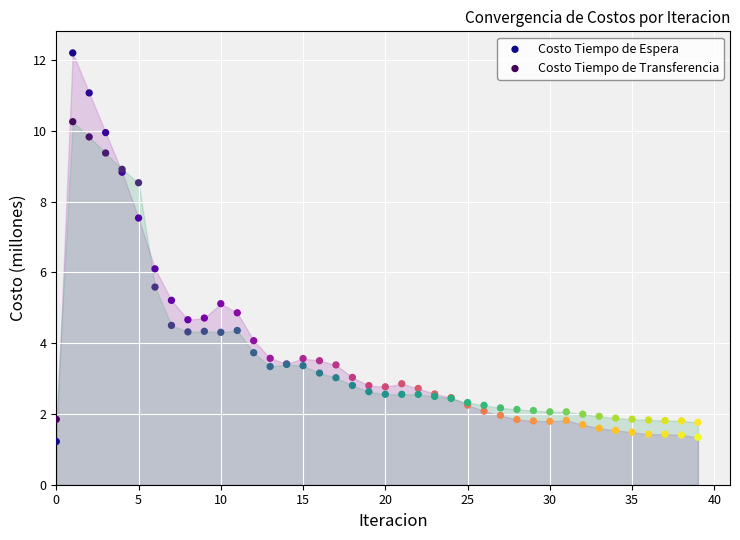

Which series reaches the maximum Y coordinate?

Costo Tiempo de Espera